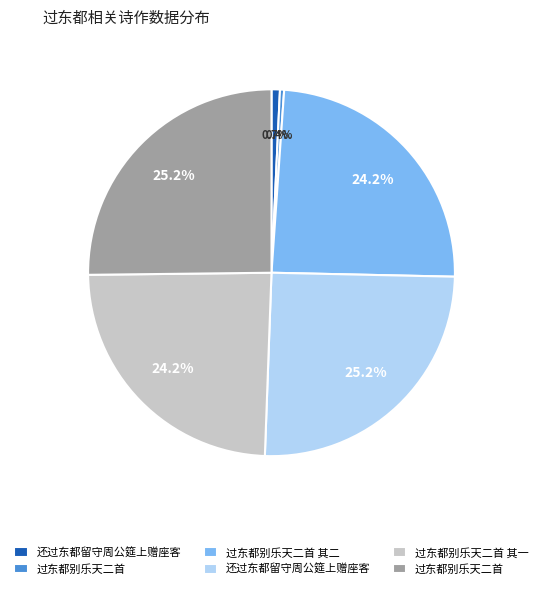

Is there a majority slice in this chart?

No